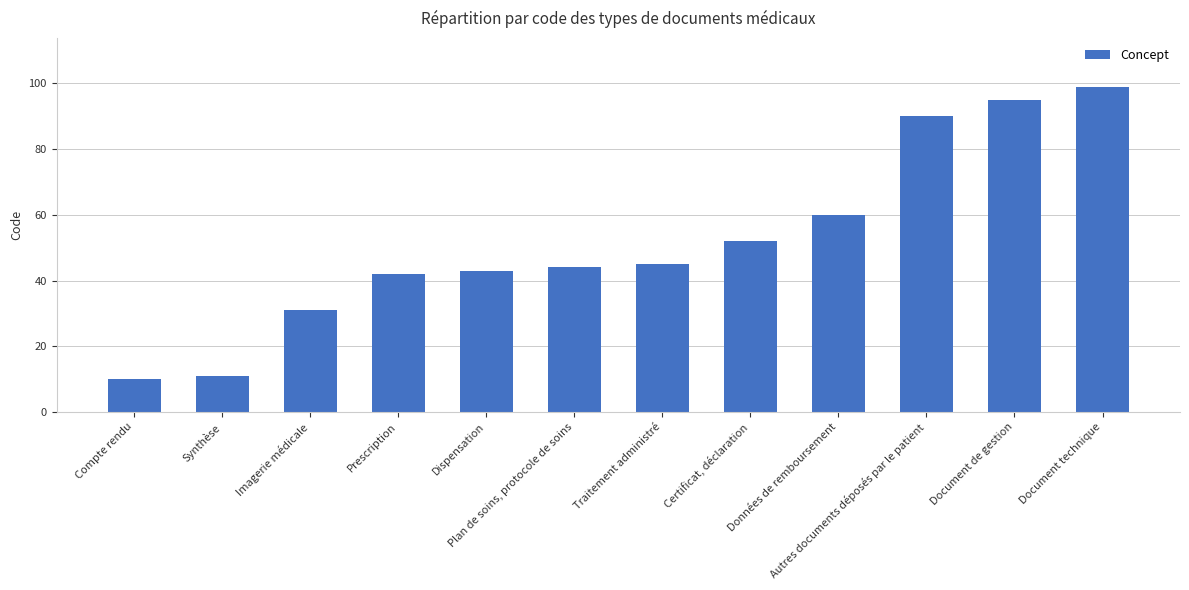

What is the smallest value displayed?

10